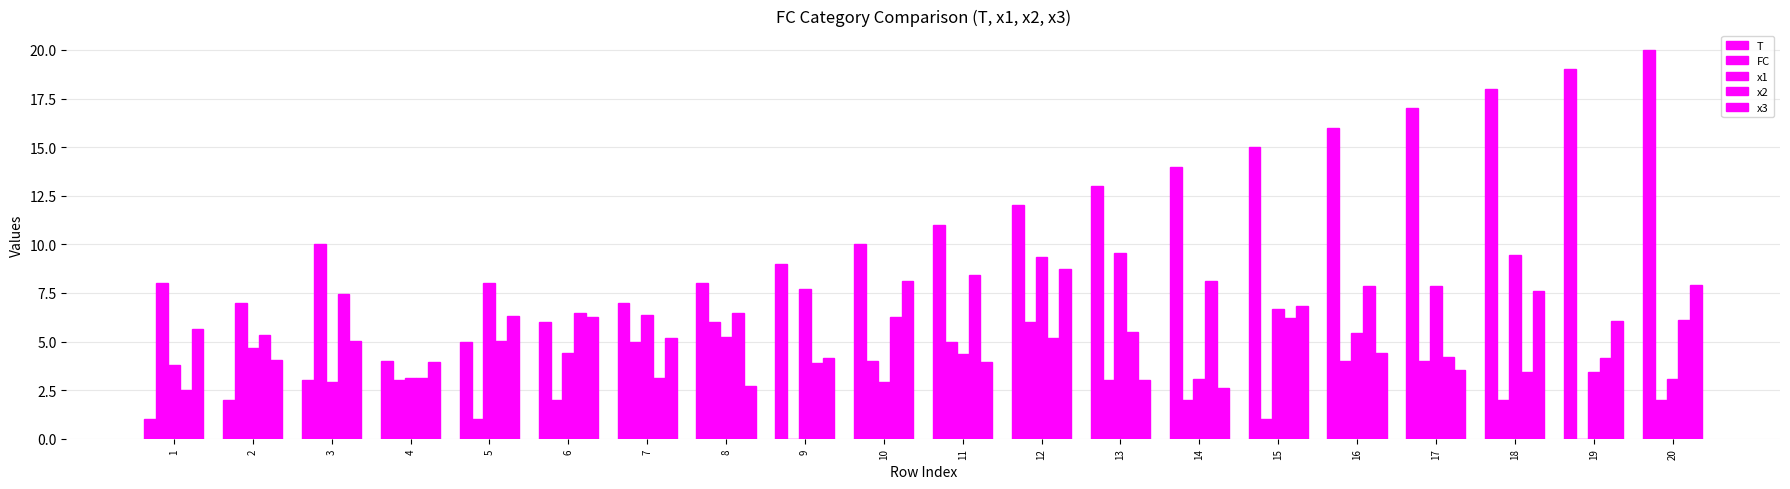

Are the bars horizontal?

No